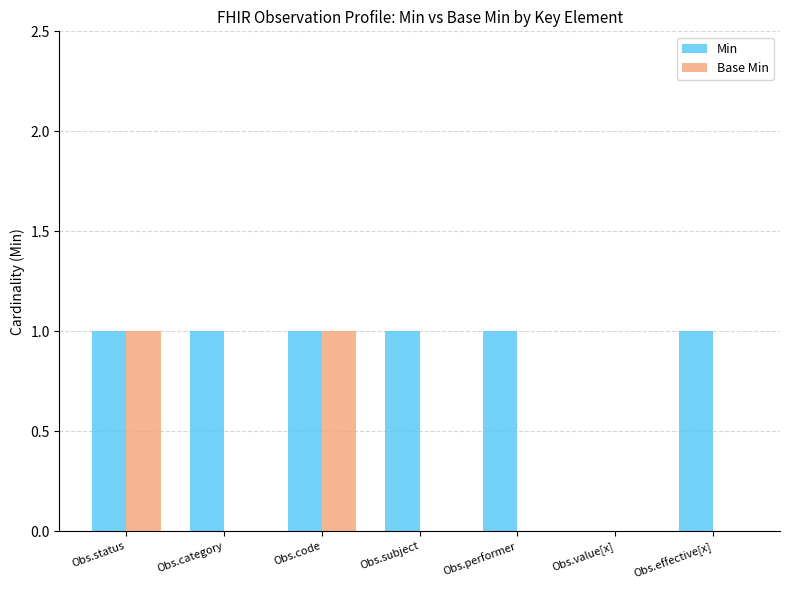

How many groups of bars are there?

7